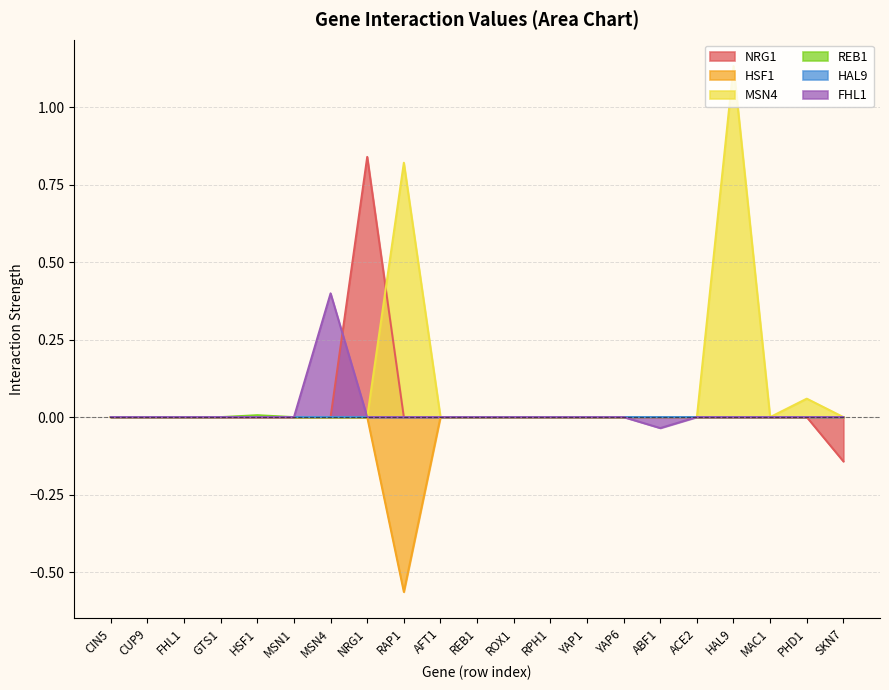

How many REB1 values are between 0 and 1?

21